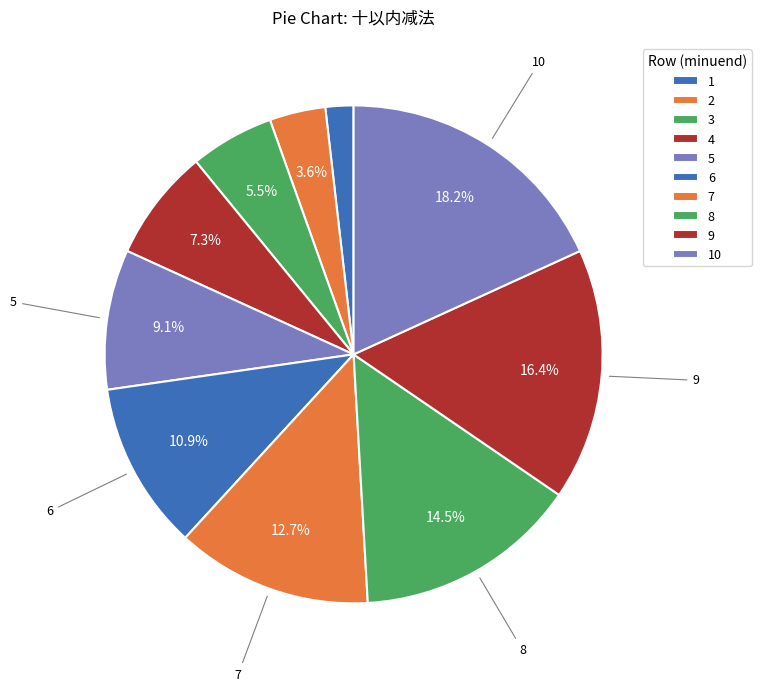

How many segments does this pie chart have?

10